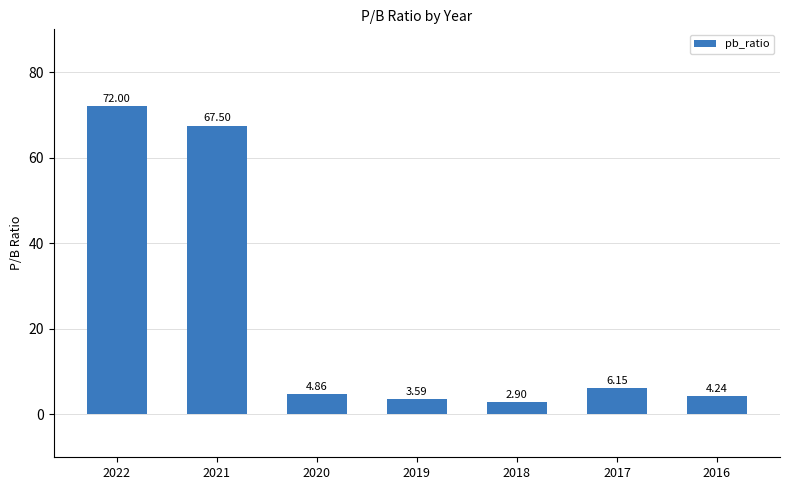

Between 2019 and 2018, which is larger?

2019